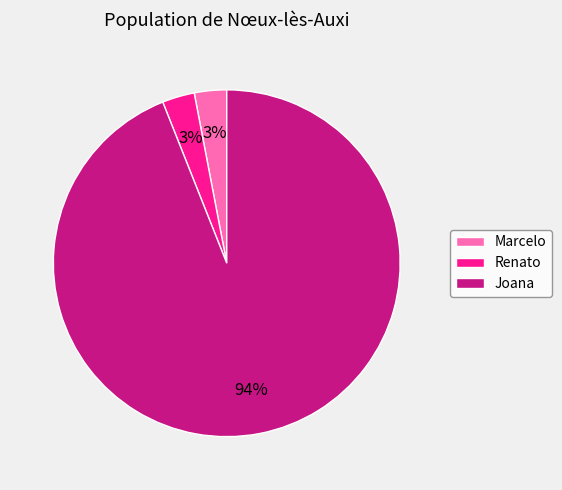

Which slice is the largest?

Joana